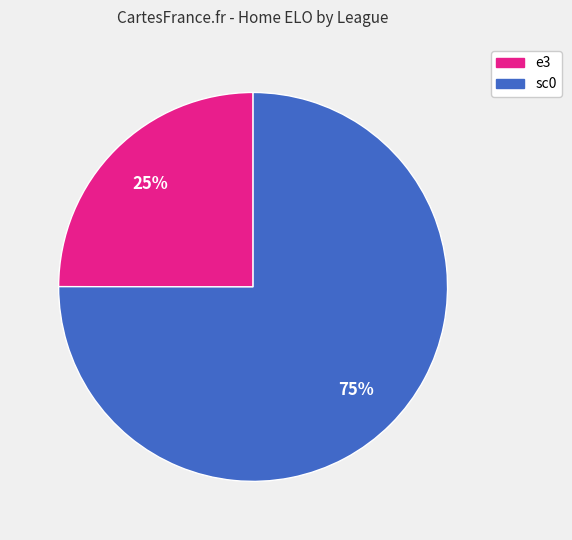

To the nearest percent, what is the average slice percentage?

50%